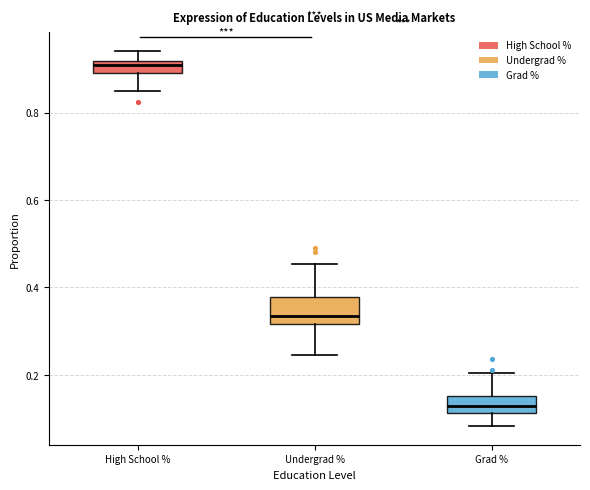

Which box has the highest median line?

High School %